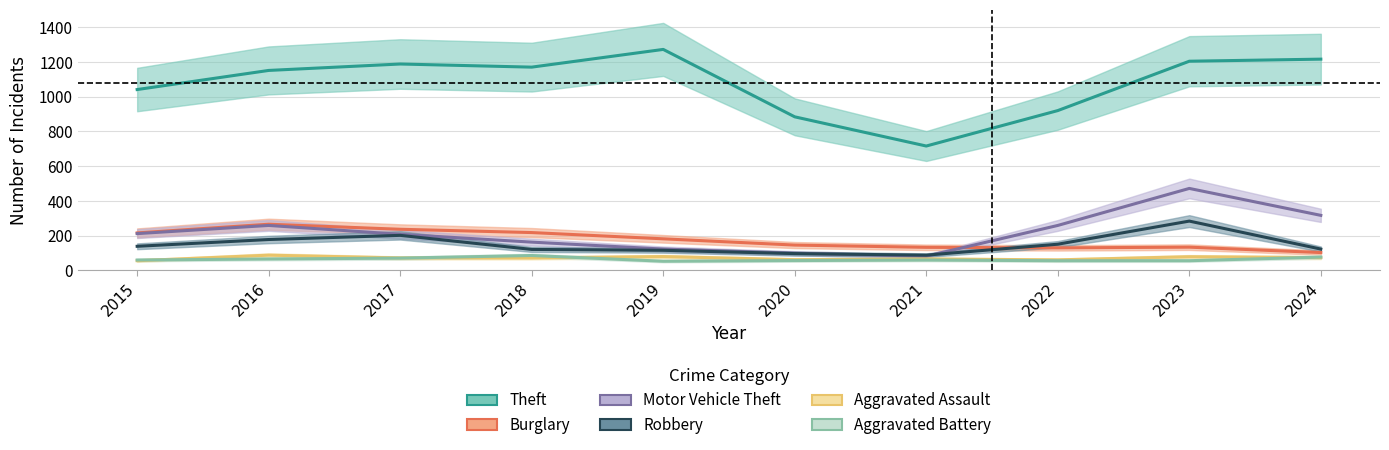

True or false: Aggravated Battery and Robbery intersect in this chart.

False